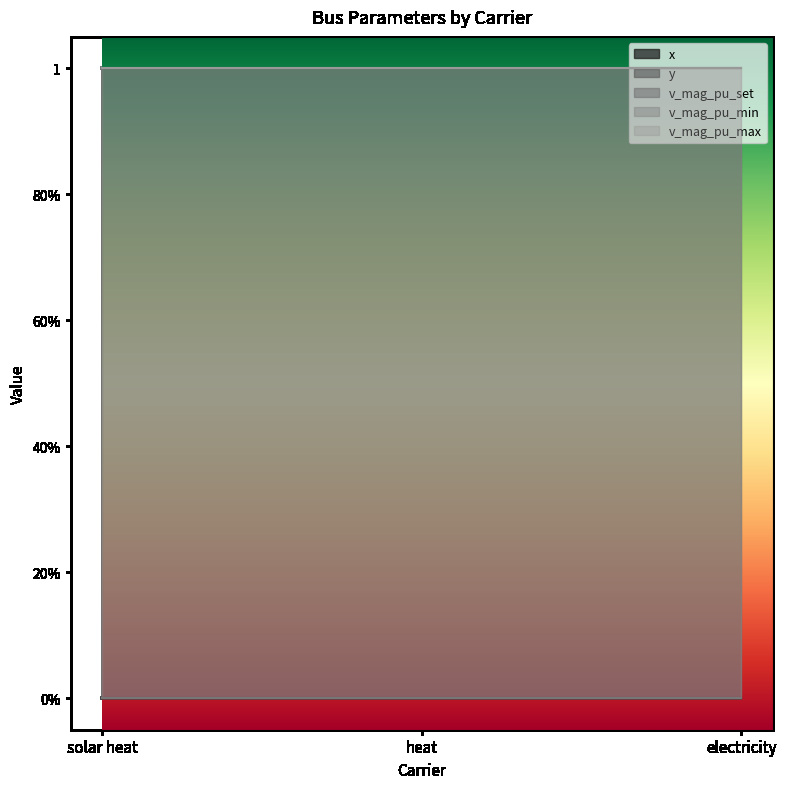

What is the maximum value shown in the chart?

1